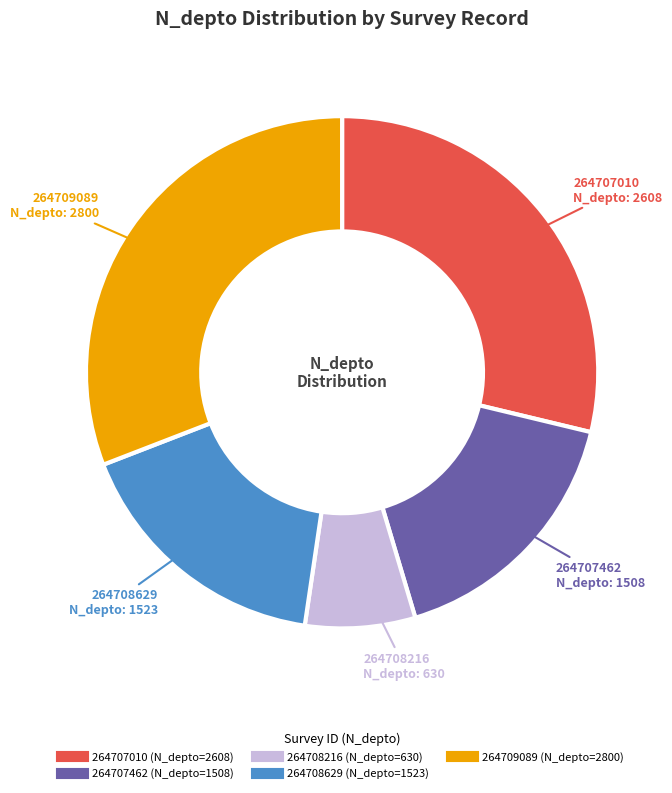

Between 264707462 and 264708216, which is larger?

264707462